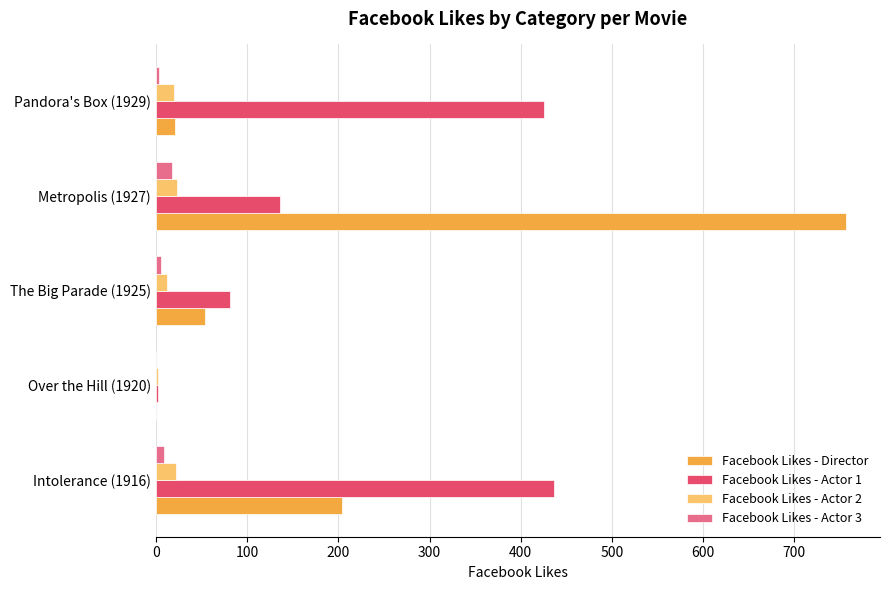

Which series has the widest spread of values?

Facebook Likes - Director